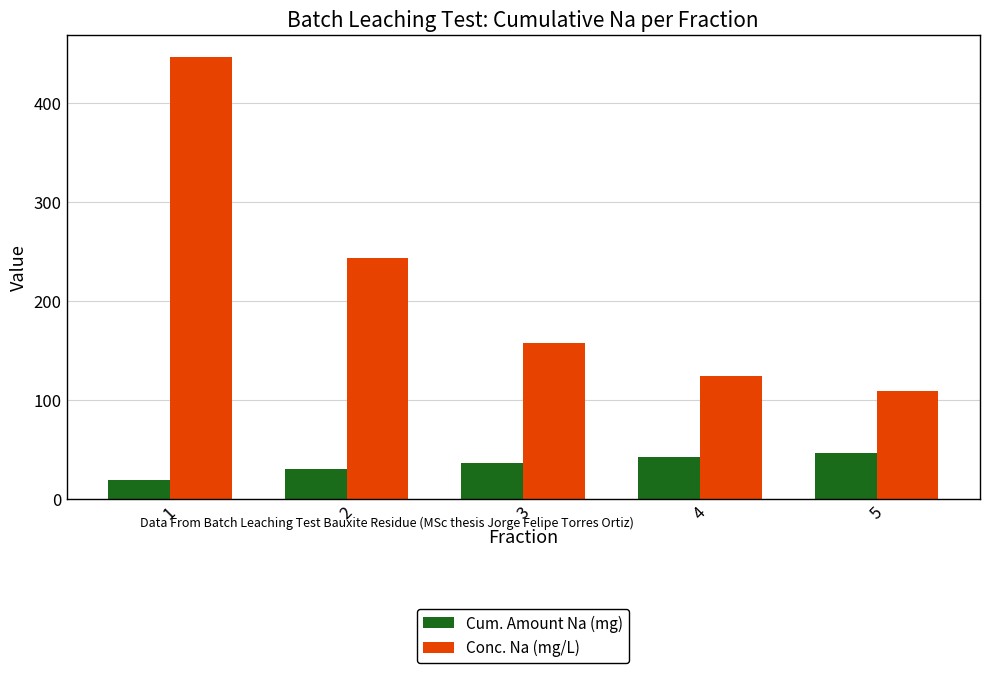

What value does the Cum. Amount Na (mg) series have at 1?

19.4